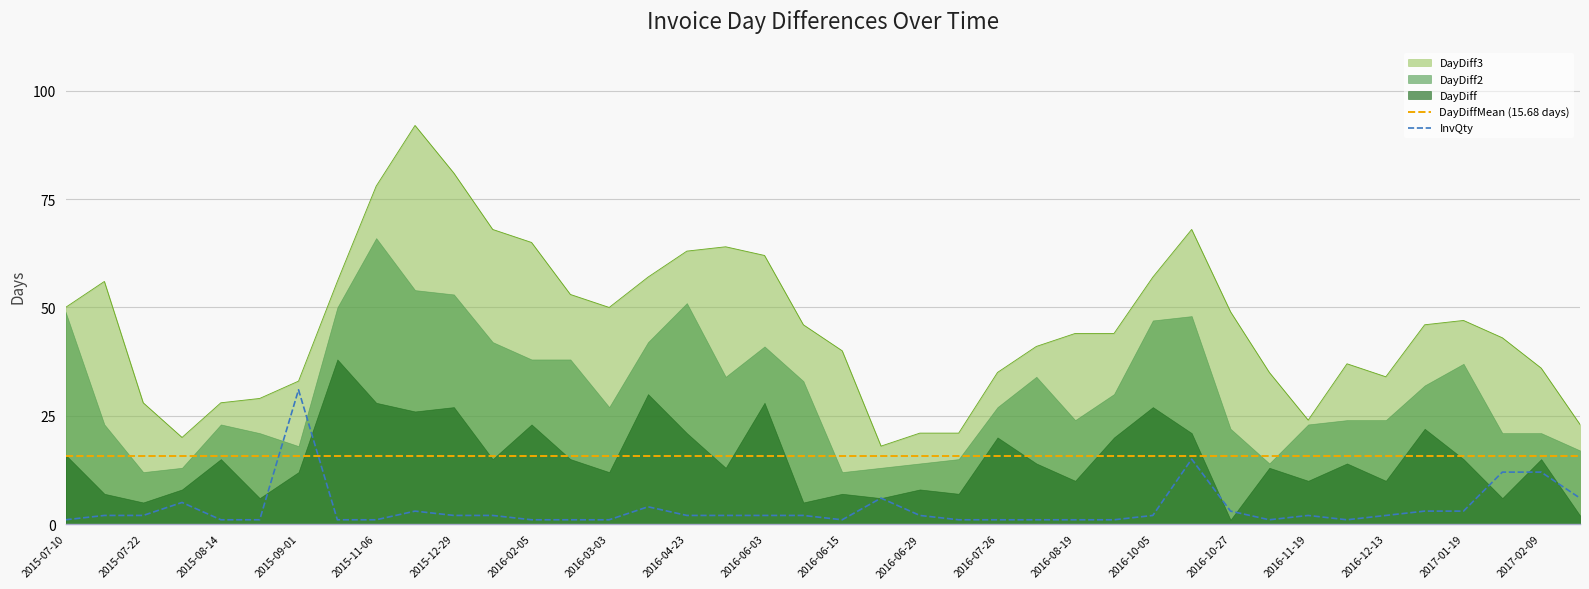

Is it true that DayDiffMean (15.68 days) equals 15.7 at 2015-08-14?

True